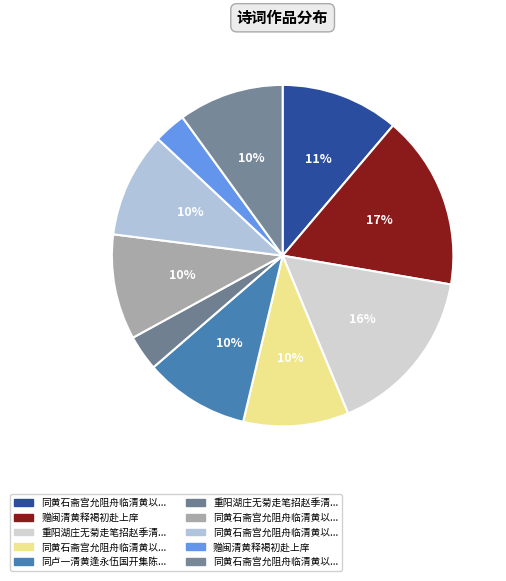

How many slices are in this pie chart?

10